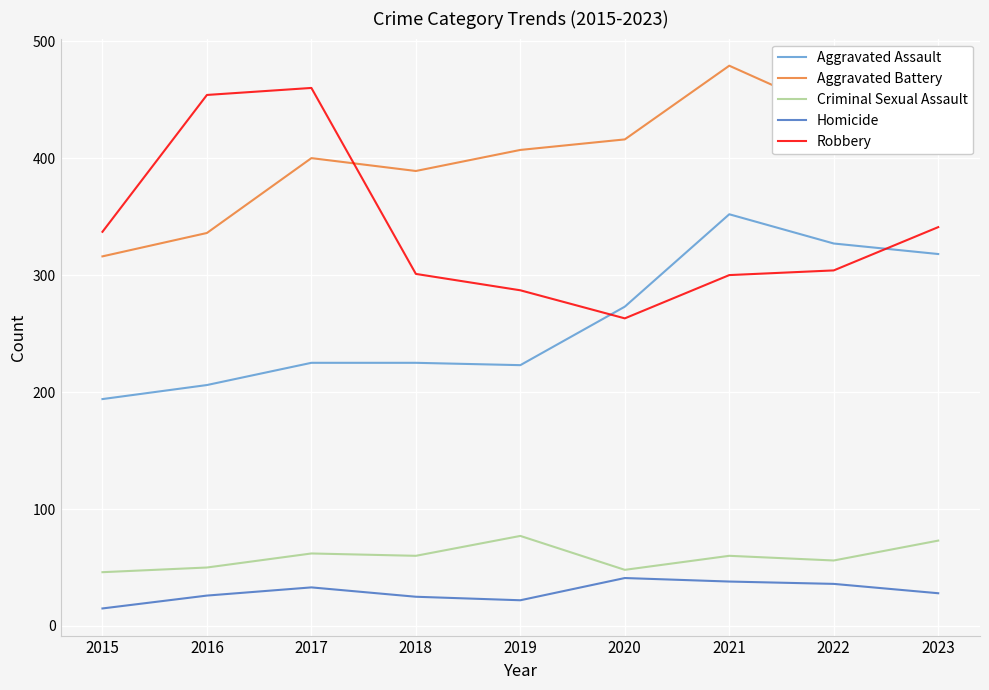

What is the difference between the maximum and minimum values in the Homicide series?

26